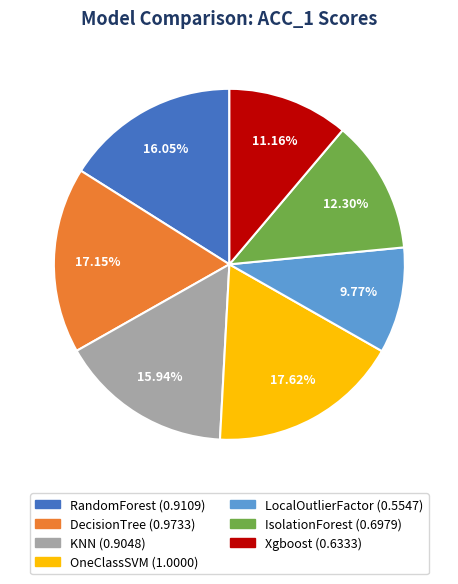

Does RandomForest represent more than half of the total?

No